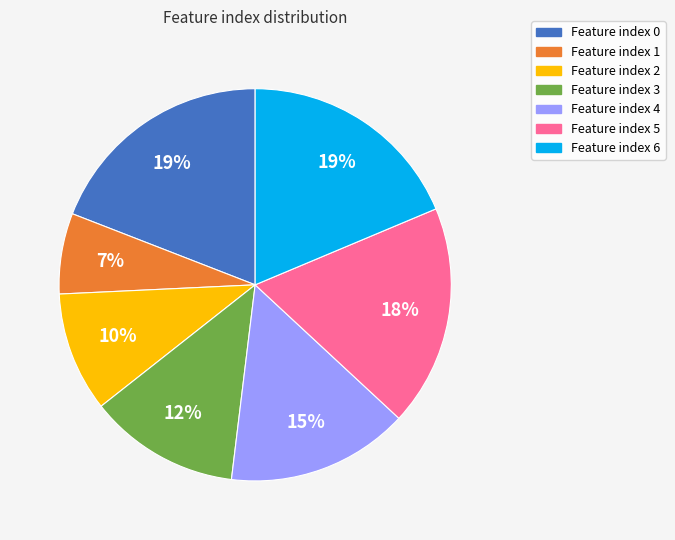

To the nearest percent, what is the difference between the largest and smallest slice percentages?

12%